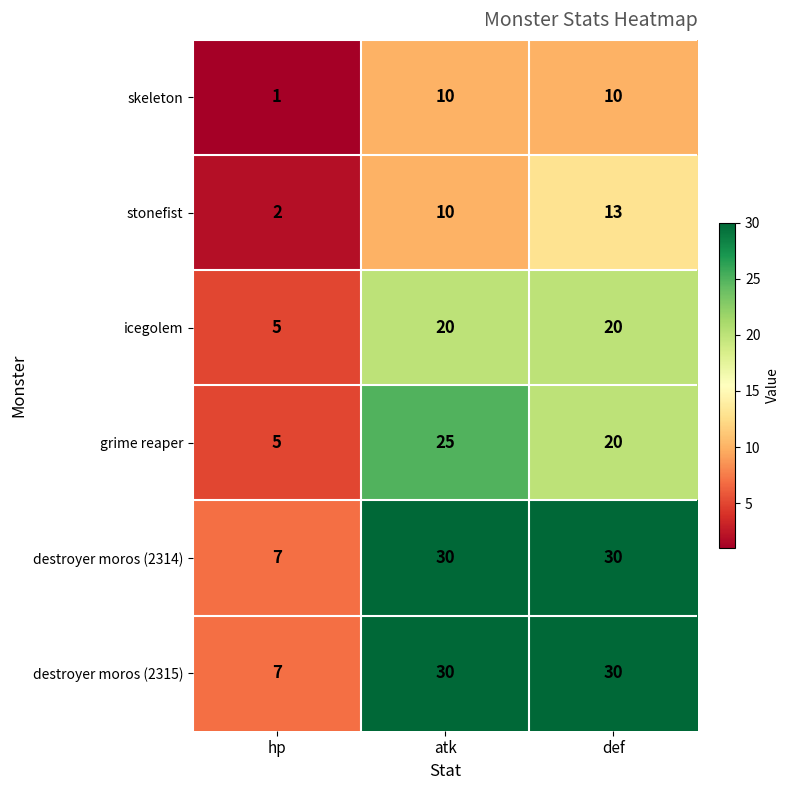

The value of stonefist at hp is 3. True or false?

False